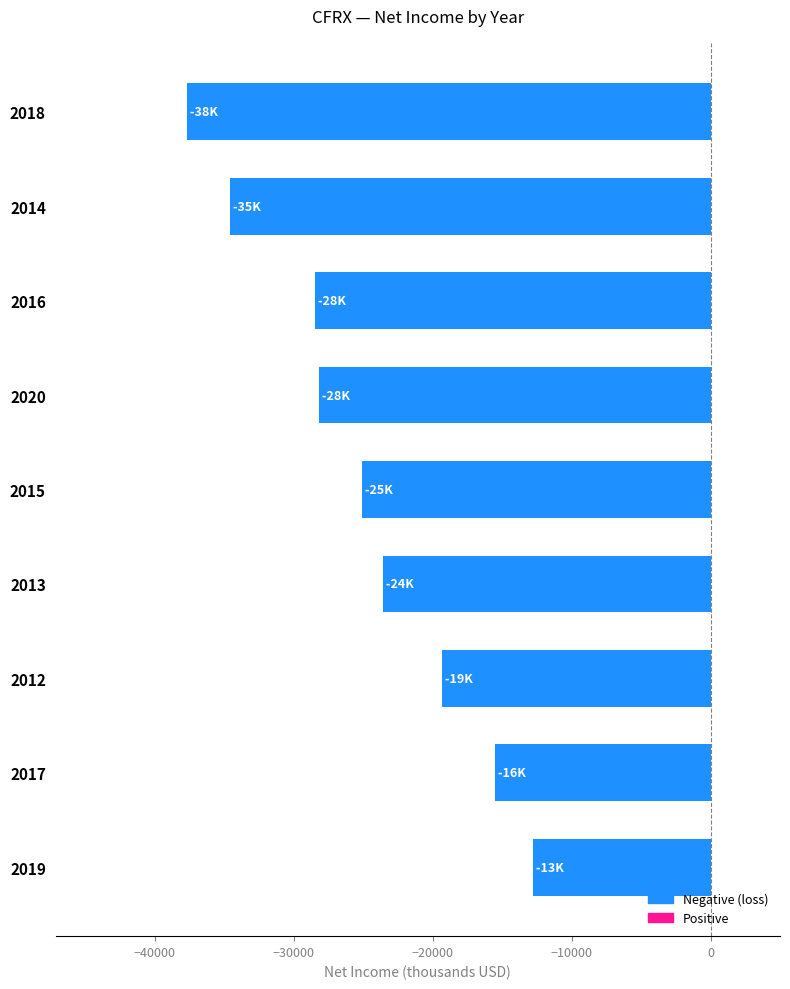

The value at 2017 is -24275. True or false?

False